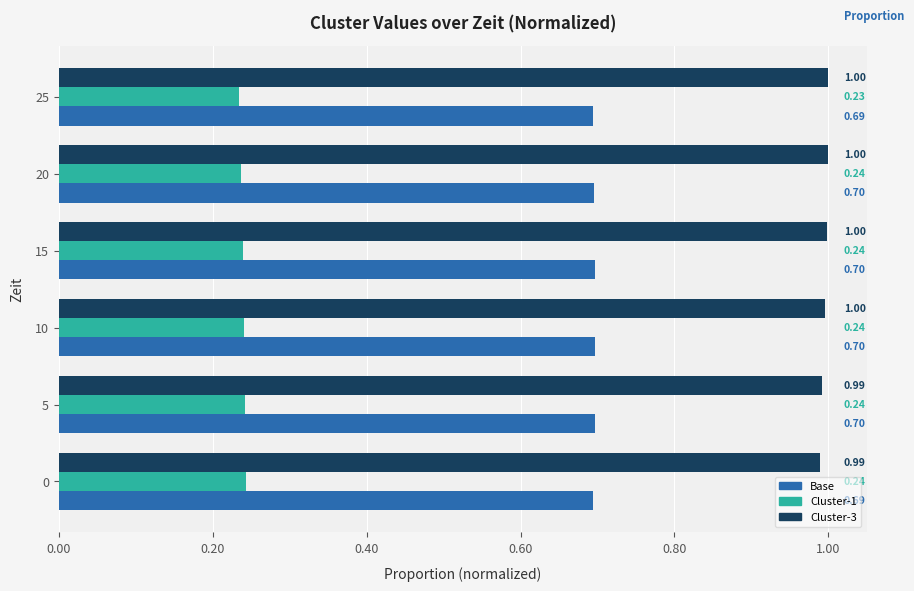

What is the spread (max minus min) of values at 10?

0.8